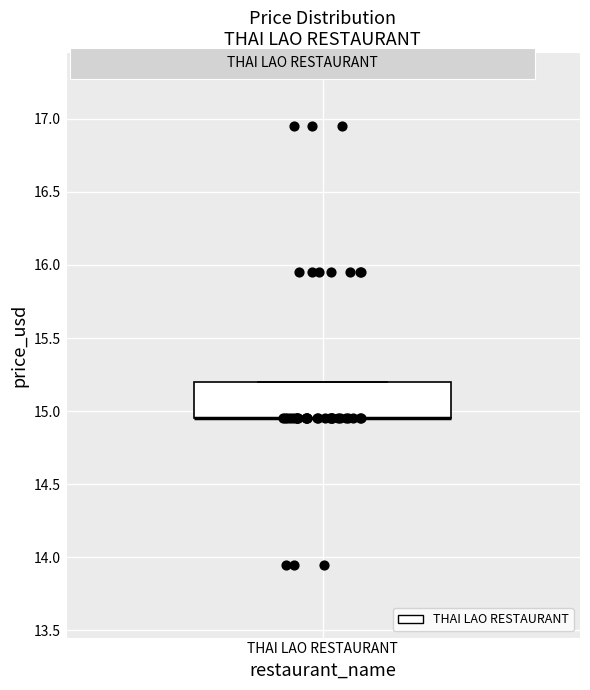

Read this box plot against the y-axis: the position of the median line, the range covered by the box, and the ends of both whiskers. The values are not printed on the chart, so give them approximately, as read against the axis.

median 14.95 (drawn on the box's lower edge), box 14.95 to 15.20, whiskers 14.95 to 15.20